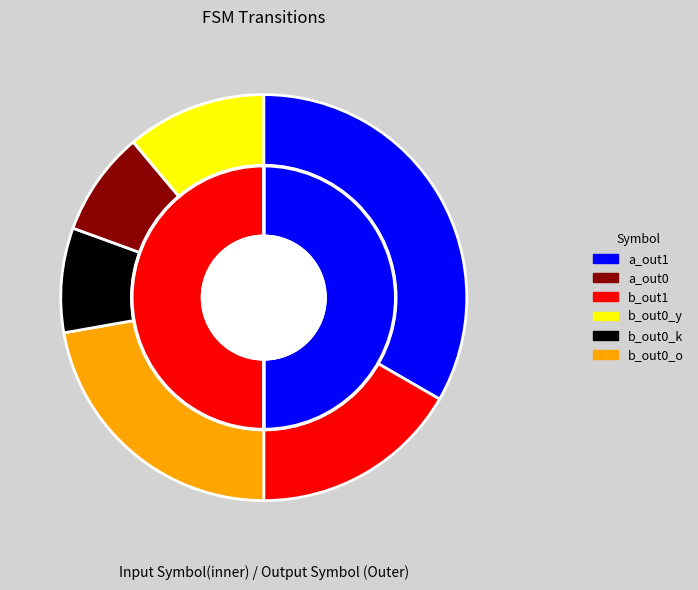

Does a account for over 50% of the chart?

No